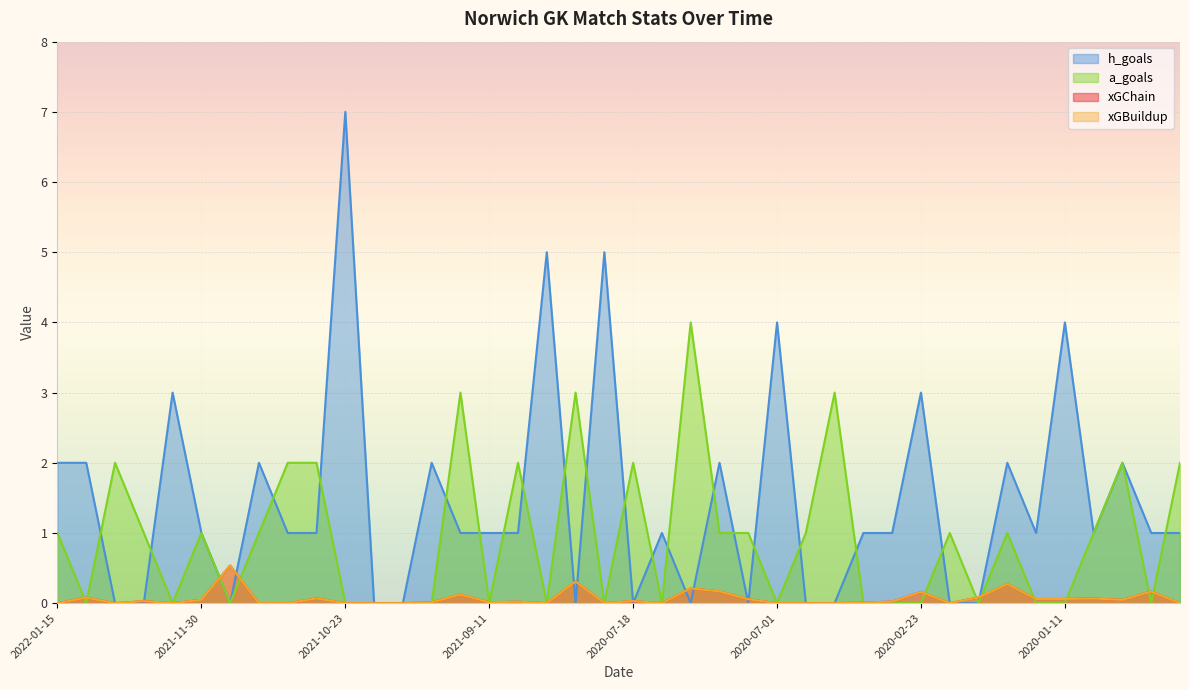

Reading right to left, what are all the values shown in this chart?

xGChain: 2019-12-21=0.0	2019-12-26=0.2	2019-12-28=0.0	2020-01-01=0.1	2020-01-11=0.1	2020-01-18=0.1	2020-01-22=0.3	2020-02-01=0.1	2020-02-15=0.0	2020-02-23=0.2	2020-02-28=0.0	2020-03-07=0.0	2020-06-19=0.0	2020-06-24=0.0	2020-07-01=0.0	2020-07-04=0.1	2020-07-07=0.2	2020-07-11=0.2	2020-07-14=0.0	2020-07-18=0.0	2020-07-26=0.0	2021-08-14=0.3	2021-08-21=0.0	2021-08-28=0.0	2021-09-11=0.0	2021-09-18=0.1	2021-09-25=0.0	2021-10-02=0.0	2021-10-16=0.0	2021-10-23=0.0	2021-10-31=0.1	2021-11-06=0.0	2021-11-20=0.0	2021-11-27=0.5	2021-11-30=0.0	2021-12-05=0.0	2021-12-11=0.0	2021-12-14=0.0	2022-01-12=0.1	2022-01-15=0.0
xGBuildup: 2019-12-21=0.0	2019-12-26=0.2	2019-12-28=0.0	2020-01-01=0.1	2020-01-11=0.1	2020-01-18=0.1	2020-01-22=0.3	2020-02-01=0.1	2020-02-15=0.0	2020-02-23=0.2	2020-02-28=0.0	2020-03-07=0.0	2020-06-19=0.0	2020-06-24=0.0	2020-07-01=0.0	2020-07-04=0.1	2020-07-07=0.2	2020-07-11=0.2	2020-07-14=0.0	2020-07-18=0.0	2020-07-26=0.0	2021-08-14=0.3	2021-08-21=0.0	2021-08-28=0.0	2021-09-11=0.0	2021-09-18=0.1	2021-09-25=0.0	2021-10-02=0.0	2021-10-16=0.0	2021-10-23=0.0	2021-10-31=0.1	2021-11-06=0.0	2021-11-20=0.0	2021-11-27=0.5	2021-11-30=0.0	2021-12-05=0.0	2021-12-11=0.0	2021-12-14=0.0	2022-01-12=0.1	2022-01-15=0.0
h_goals: 2019-12-21=1.0	2019-12-26=1.0	2019-12-28=2.0	2020-01-01=1.0	2020-01-11=4.0	2020-01-18=1.0	2020-01-22=2.0	2020-02-01=0.0	2020-02-15=0.0	2020-02-23=3.0	2020-02-28=1.0	2020-03-07=1.0	2020-06-19=0.0	2020-06-24=0.0	2020-07-01=4.0	2020-07-04=0.0	2020-07-07=2.0	2020-07-11=0.0	2020-07-14=1.0	2020-07-18=0.0	2020-07-26=5.0	2021-08-14=0.0	2021-08-21=5.0	2021-08-28=1.0	2021-09-11=1.0	2021-09-18=1.0	2021-09-25=2.0	2021-10-02=0.0	2021-10-16=0.0	2021-10-23=7.0	2021-10-31=1.0	2021-11-06=1.0	2021-11-20=2.0	2021-11-27=0.0	2021-11-30=1.0	2021-12-05=3.0	2021-12-11=0.0	2021-12-14=0.0	2022-01-12=2.0	2022-01-15=2.0
a_goals: 2019-12-21=2.0	2019-12-26=0.0	2019-12-28=2.0	2020-01-01=1.0	2020-01-11=0.0	2020-01-18=0.0	2020-01-22=1.0	2020-02-01=0.0	2020-02-15=1.0	2020-02-23=0.0	2020-02-28=0.0	2020-03-07=0.0	2020-06-19=3.0	2020-06-24=1.0	2020-07-01=0.0	2020-07-04=1.0	2020-07-07=1.0	2020-07-11=4.0	2020-07-14=0.0	2020-07-18=2.0	2020-07-26=0.0	2021-08-14=3.0	2021-08-21=0.0	2021-08-28=2.0	2021-09-11=0.0	2021-09-18=3.0	2021-09-25=0.0	2021-10-02=0.0	2021-10-16=0.0	2021-10-23=0.0	2021-10-31=2.0	2021-11-06=2.0	2021-11-20=1.0	2021-11-27=0.0	2021-11-30=1.0	2021-12-05=0.0	2021-12-11=1.0	2021-12-14=2.0	2022-01-12=0.0	2022-01-15=1.0